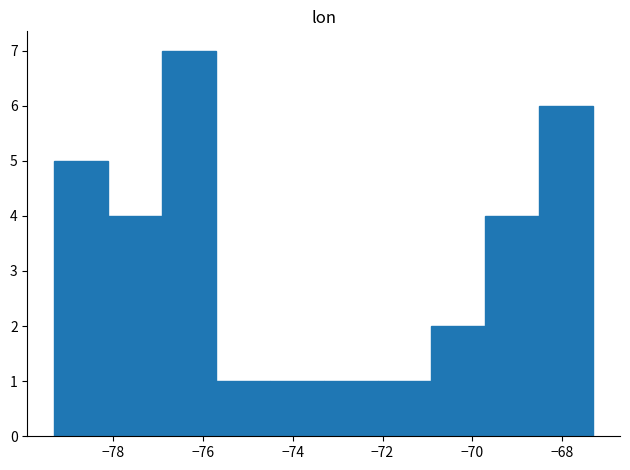

What is the height of the bar covering -79.2 to -78.2 on the x-axis? Neither the bar edges nor the heights are printed on the chart, so give them approximately, as read against the axes.

5